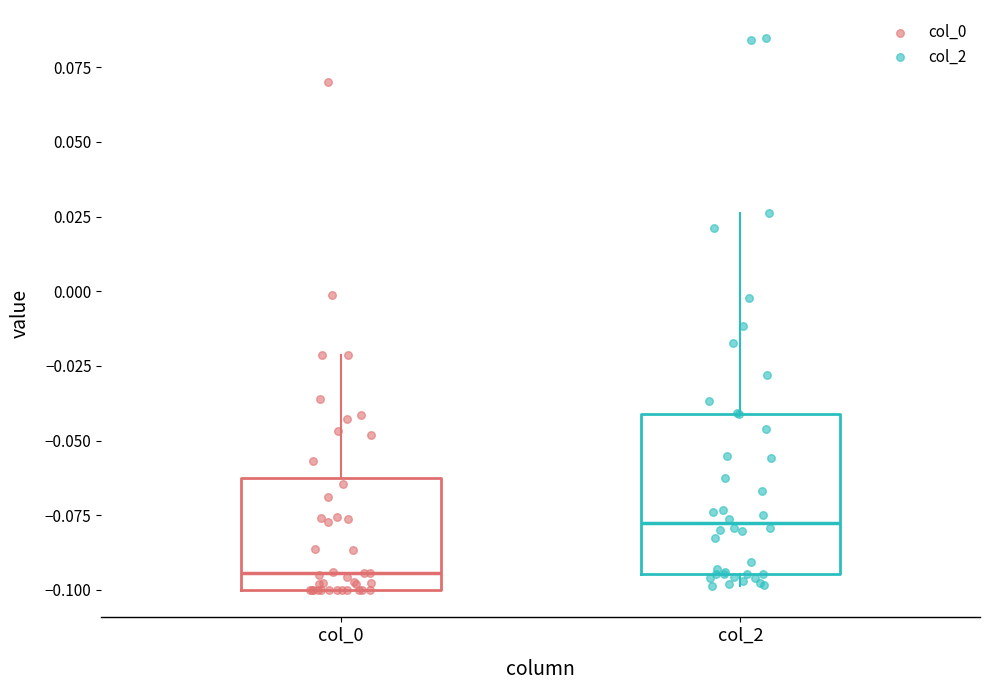

Reading left to right, transcribe this box plot: for each box, give where its median line is, the range the box spans, and where its two whiskers end, as read against the y-axis. The values are not printed on the chart, so give them approximately, as read against the axis.

col_0: median -0.095, box -0.100 to -0.065, whiskers -0.100 to -0.020
col_2: median -0.080, box -0.095 to -0.040, whiskers -0.100 to 0.025